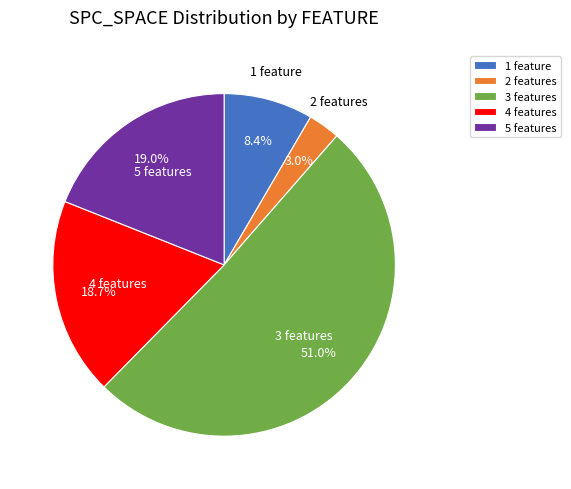

Is 3 features the majority of the pie?

Yes